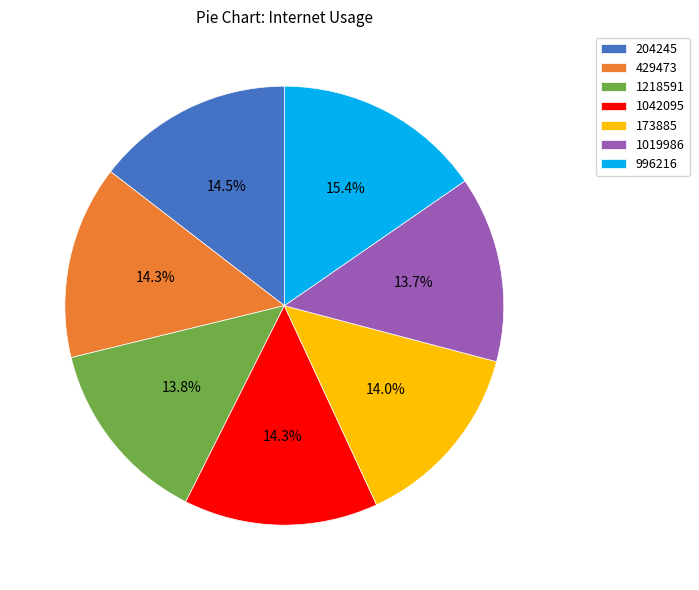

What percentage is the 1019986 slice, to the nearest percent?

14%